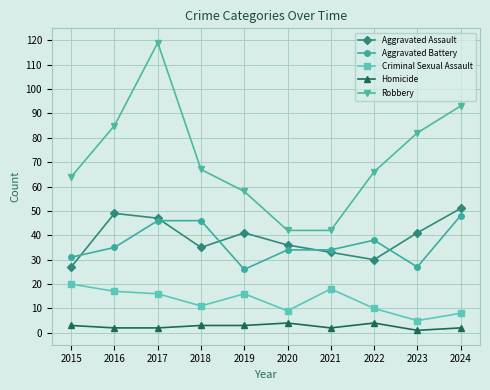

Which category has the highest value across all series?

2017